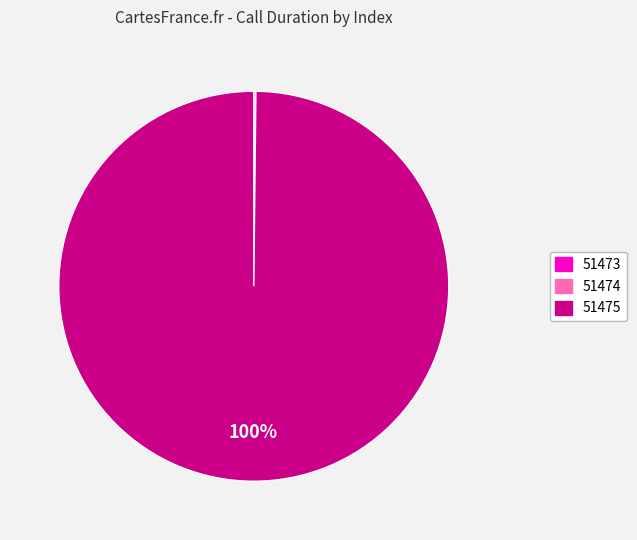

Which category has the biggest portion of the pie?

51475